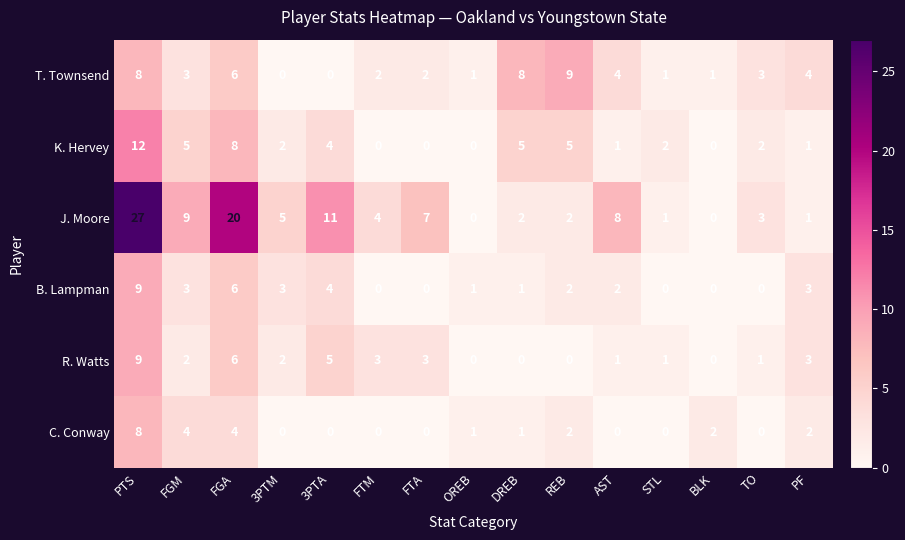

True or false: J. Moore has a value of 2 at TO.

False